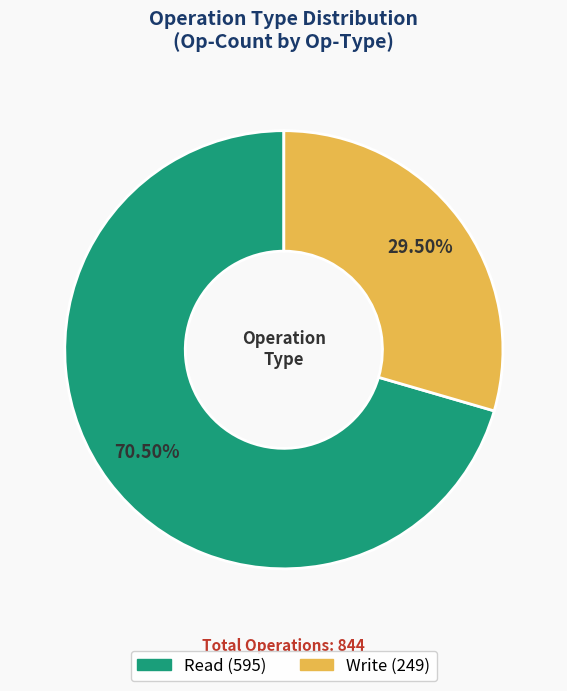

Is there any slice that represents more than half of the pie?

Yes